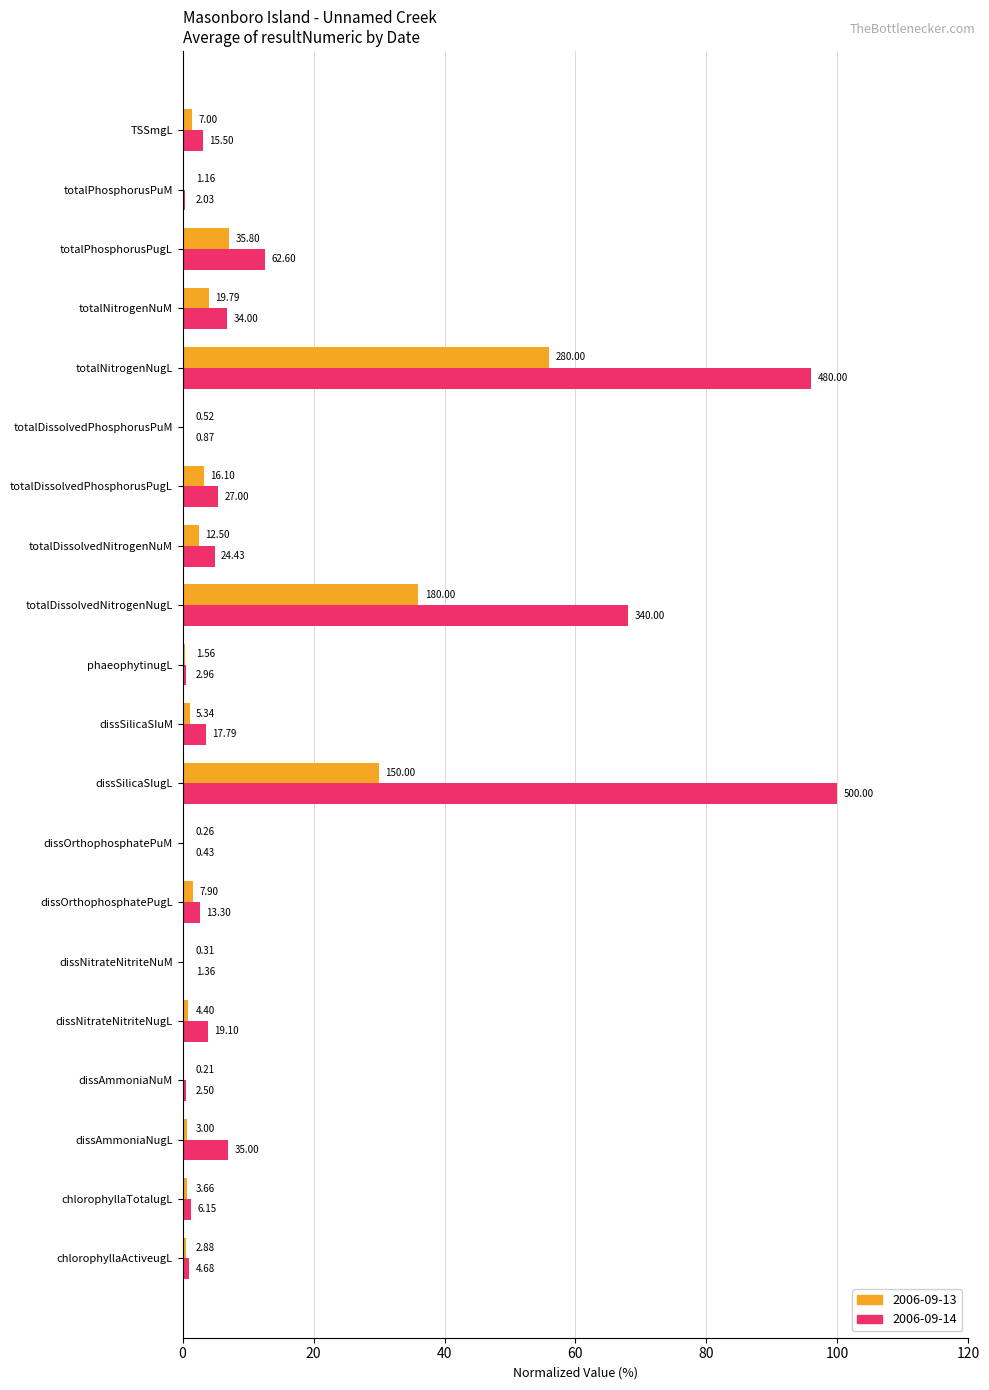

Reading left to right, transcribe all the data shown in this chart.

2006-09-13: 0.6	0.7	0.6	0.0	0.9	0.1	1.6	0.1	30.0	1.1	0.3	36.0	2.5	3.2	0.1	56.0	4.0	7.2	0.2	1.4
2006-09-14: 0.9	1.2	7.0	0.5	3.8	0.3	2.7	0.1	100.0	3.6	0.6	68.0	4.9	5.4	0.2	96.0	6.8	12.5	0.4	3.1